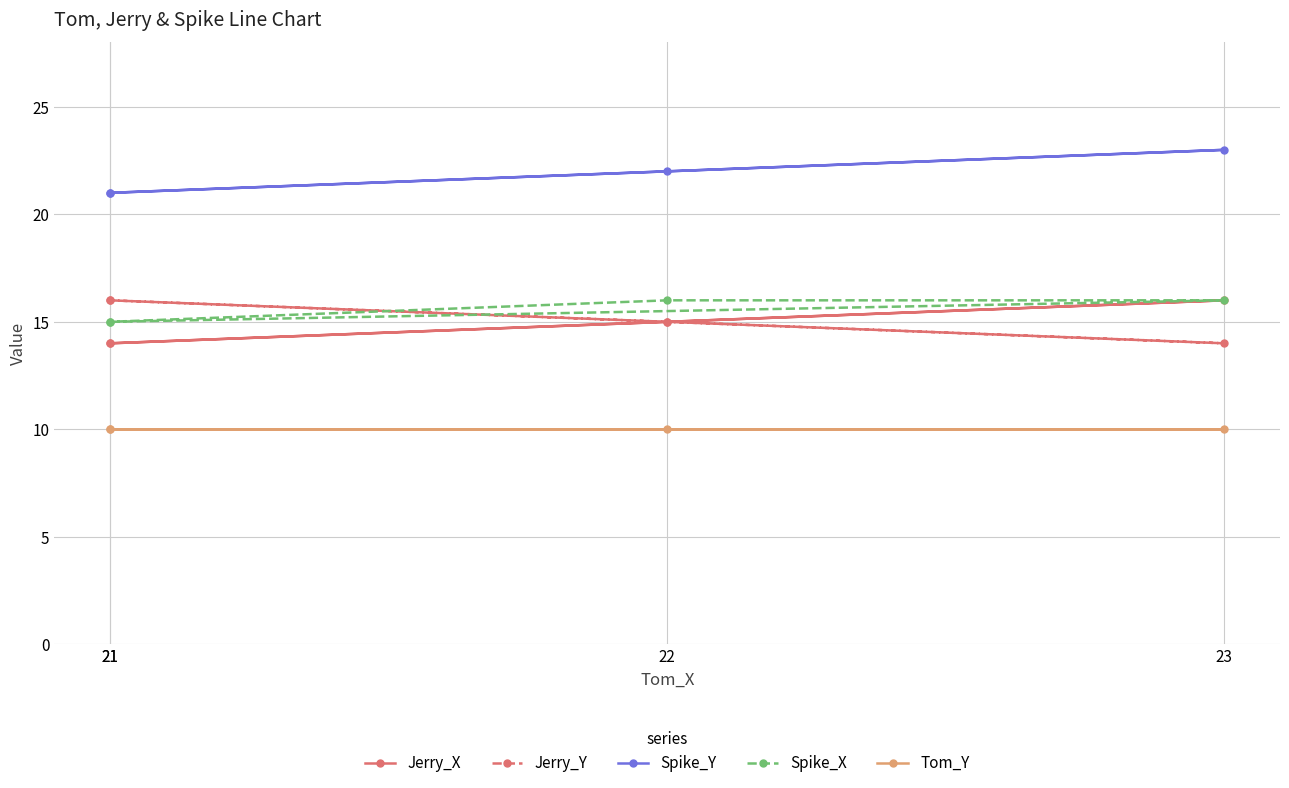

The value of Jerry_Y at 23 is 20. True or false?

False